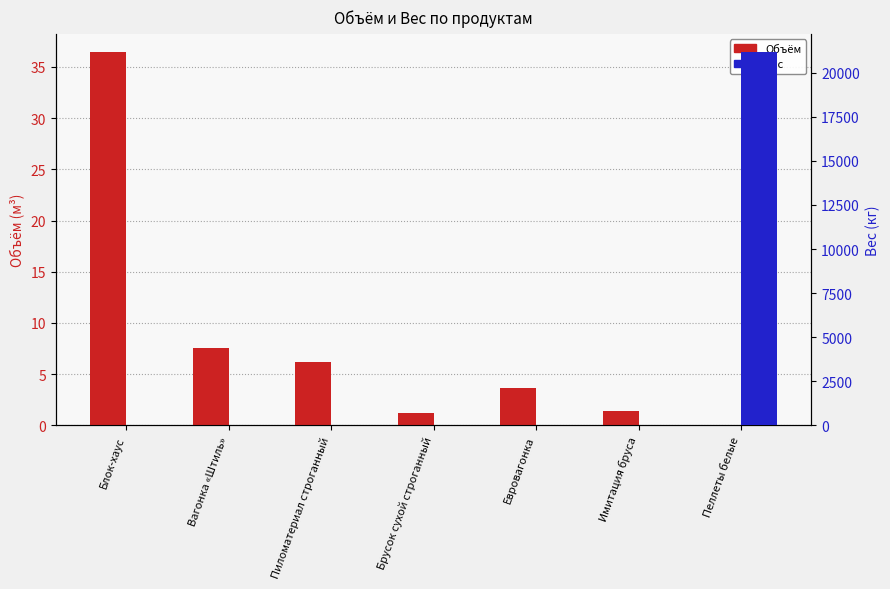

Between Евровагонка and Имитация бруса, which series saw the biggest shift?

Объём